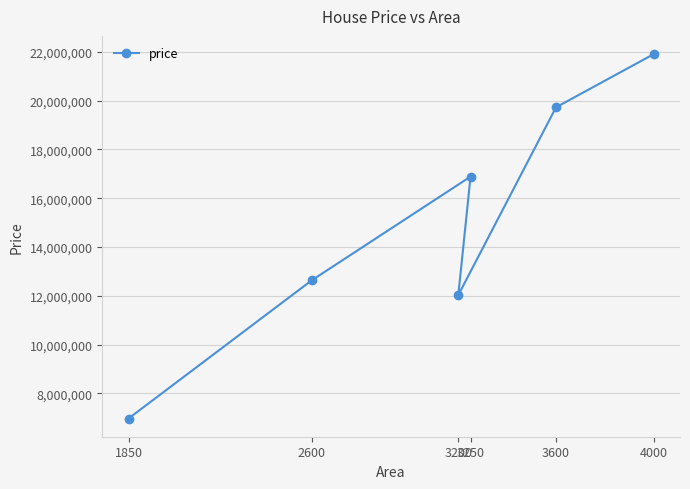

True or false: there are more than 1 points higher than both neighbors.

False